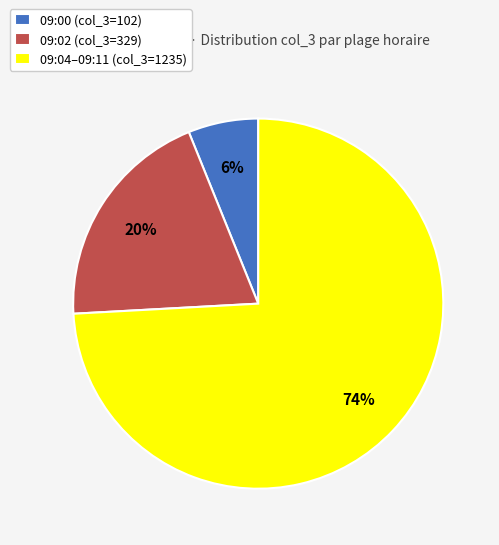

To the nearest percent, what is the difference between the 09:04–09:11 (col_3=1235) and 09:00 (col_3=102) slice percentages?

68%